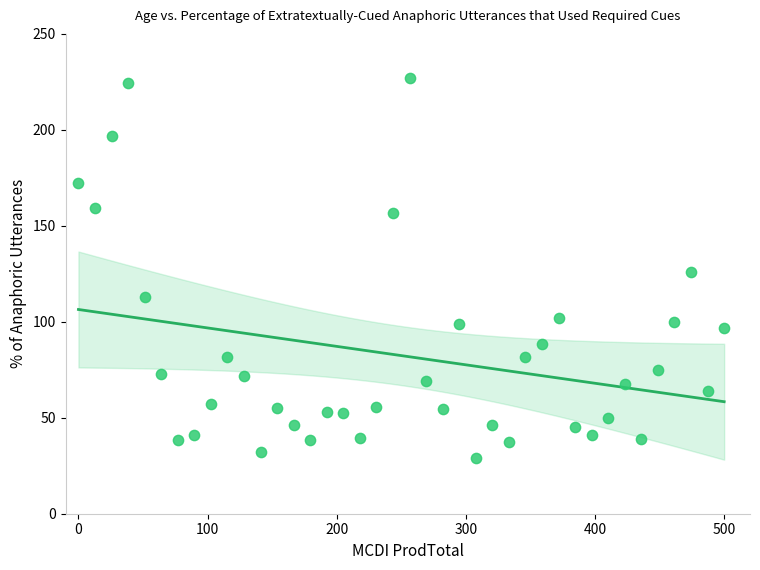

What is the range of Y values (max minus min)?

197.8